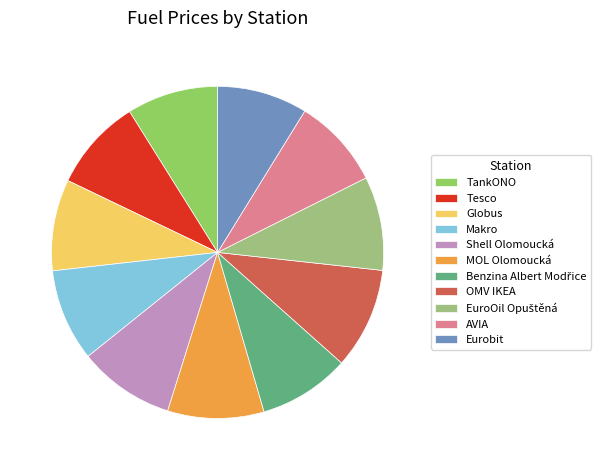

Is OMV IKEA the majority of the pie?

No